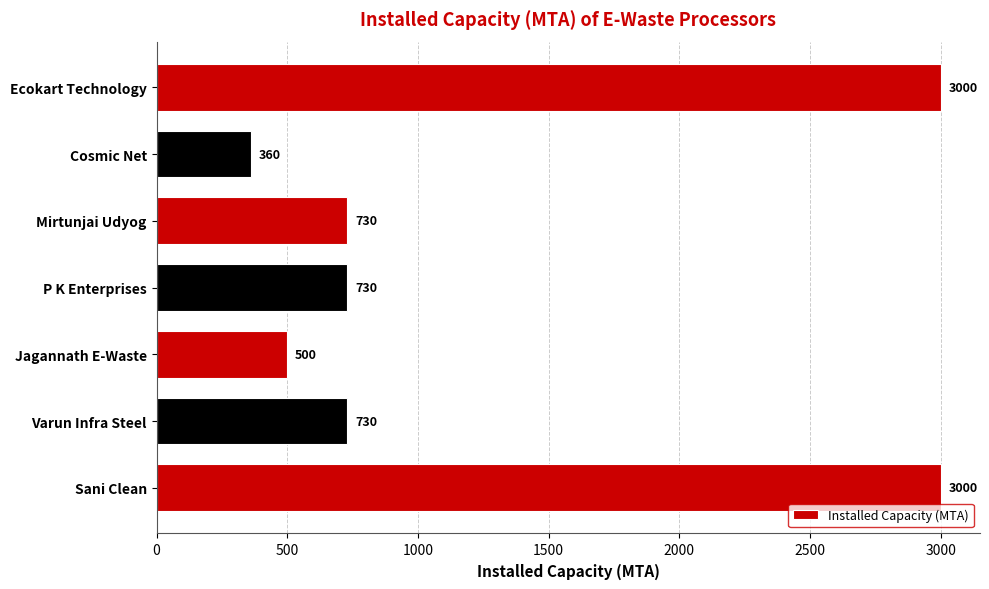

How many bars are there in total?

7